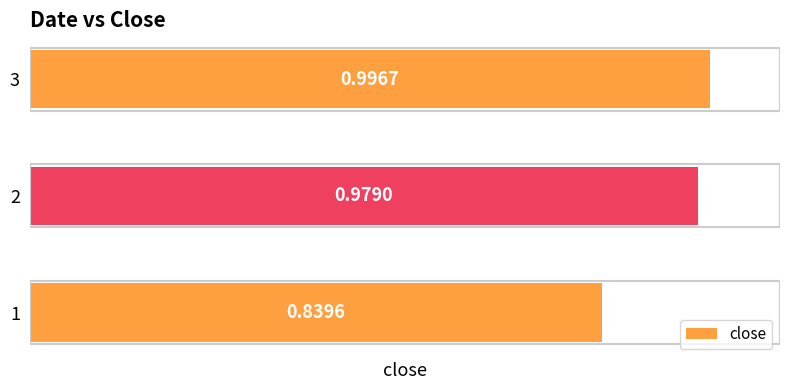

How many distinct data groups are displayed?

1